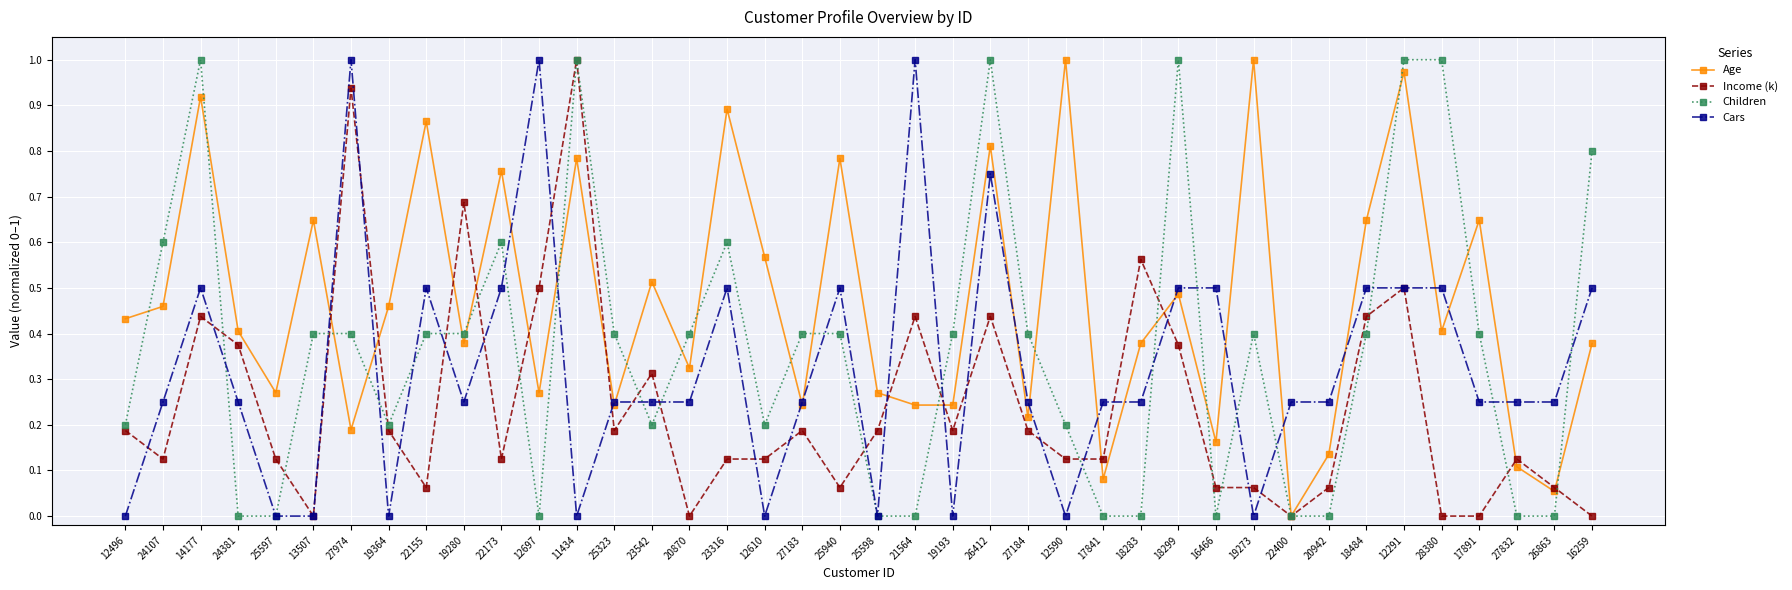

Which series changed the most between 25597 and 27832?

Cars